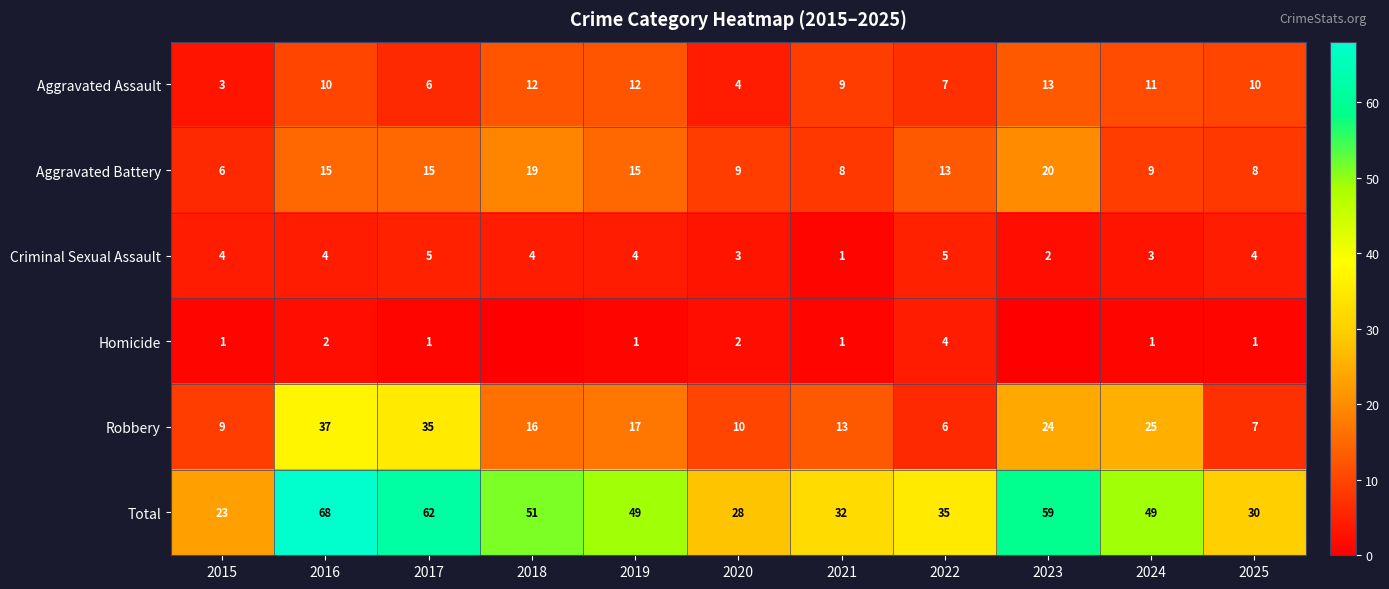

What is the lowest value of the Total series?

23